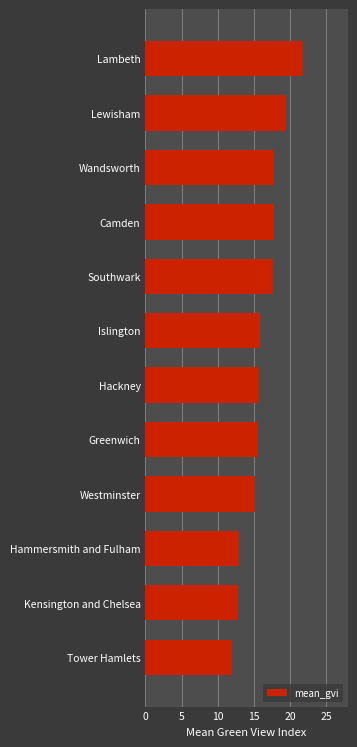

What is the maximum value shown in the chart?

21.9